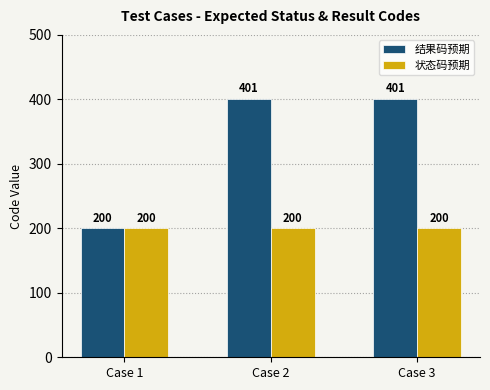

What is the value of the 结果码预期 bar at the 2nd from the left?

401